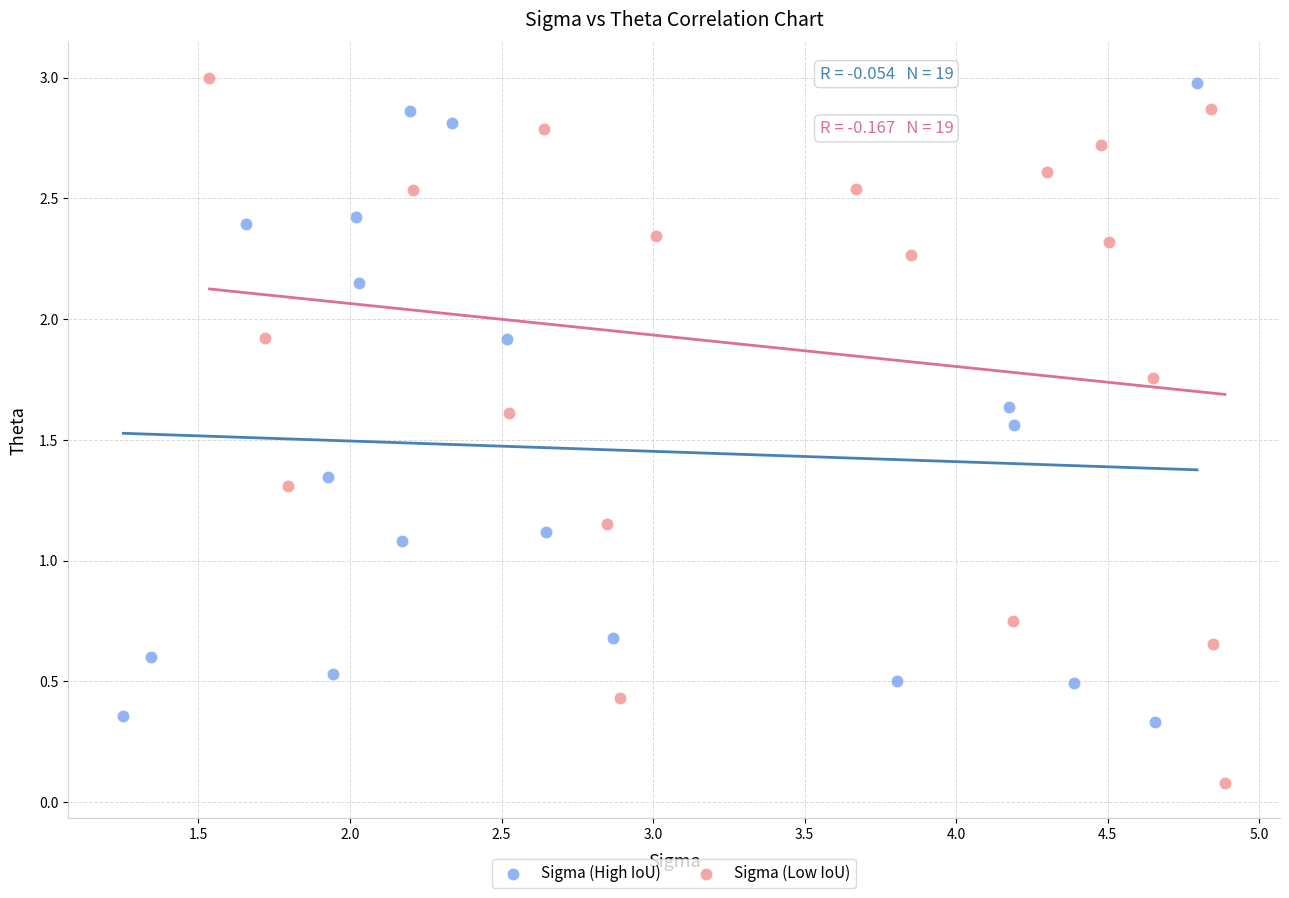

Which series contains the lowest Y value?

Sigma (Low IoU)